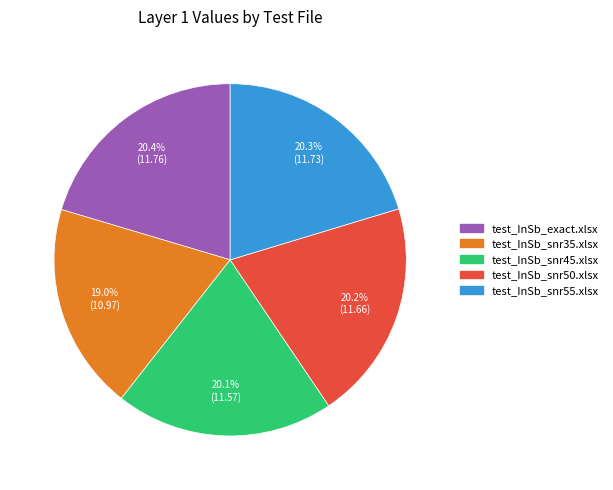

True or false: test_InSb_snr50.xlsx accounts for 28% of the total.

False